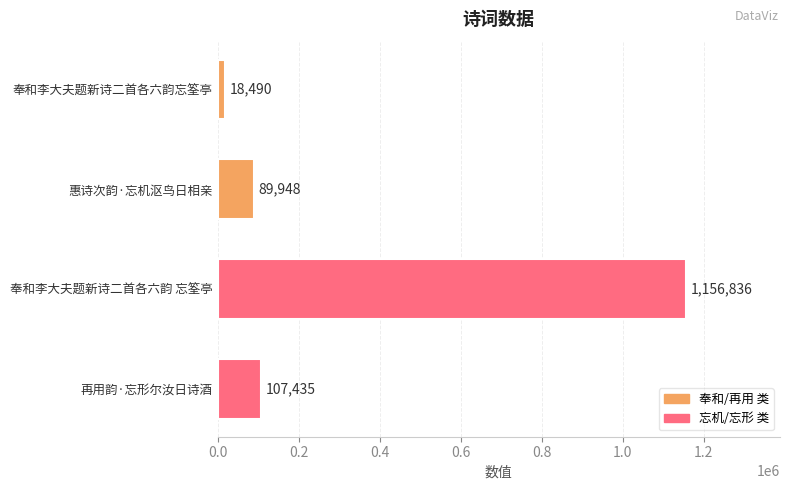

Rank the categories by value from lowest to highest.

奉和李大夫题新诗二首各六韵忘筌亭, 惠诗次韵·忘机沤鸟日相亲, 再用韵·忘形尔汝日诗酒, 奉和李大夫题新诗二首各六韵 忘筌亭